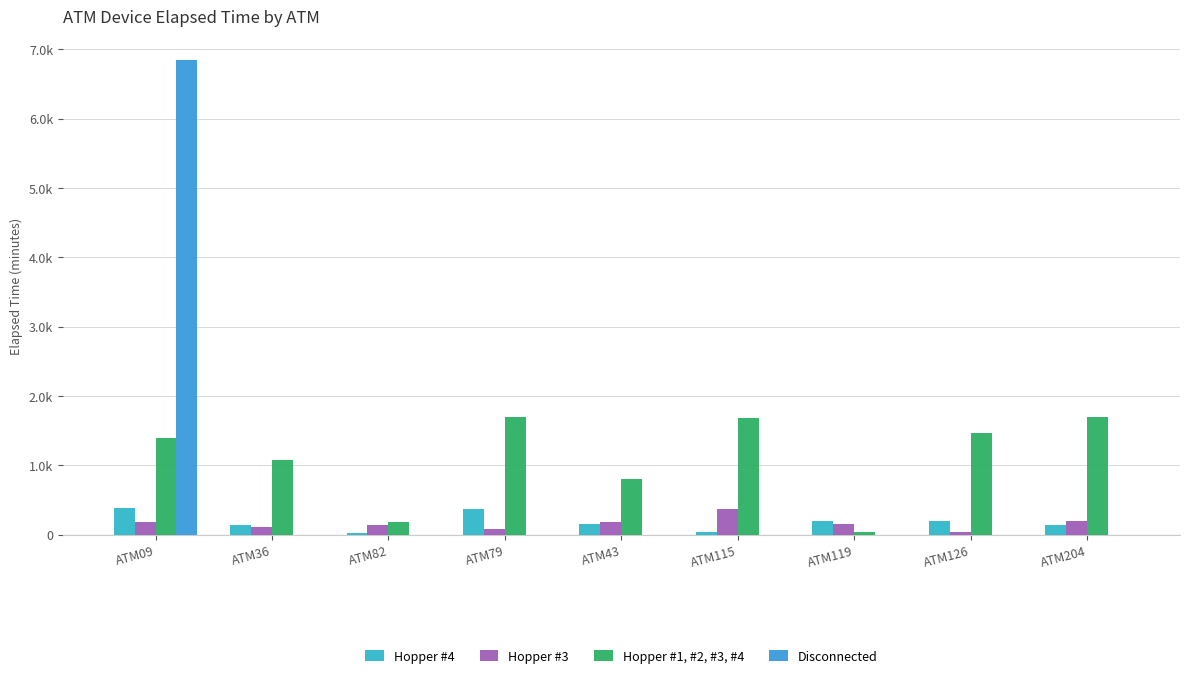

Does the chart contain stacked bars?

No